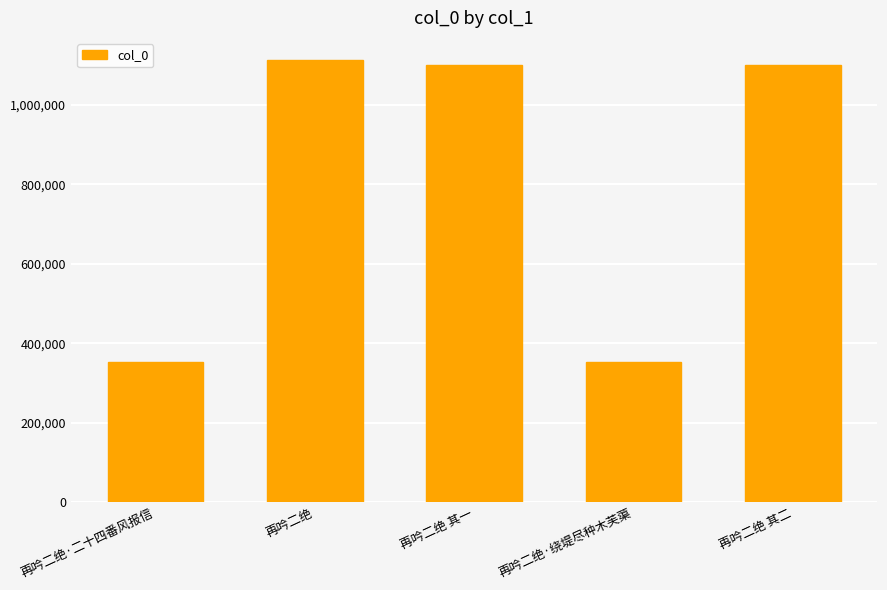

Are the bars horizontal?

No